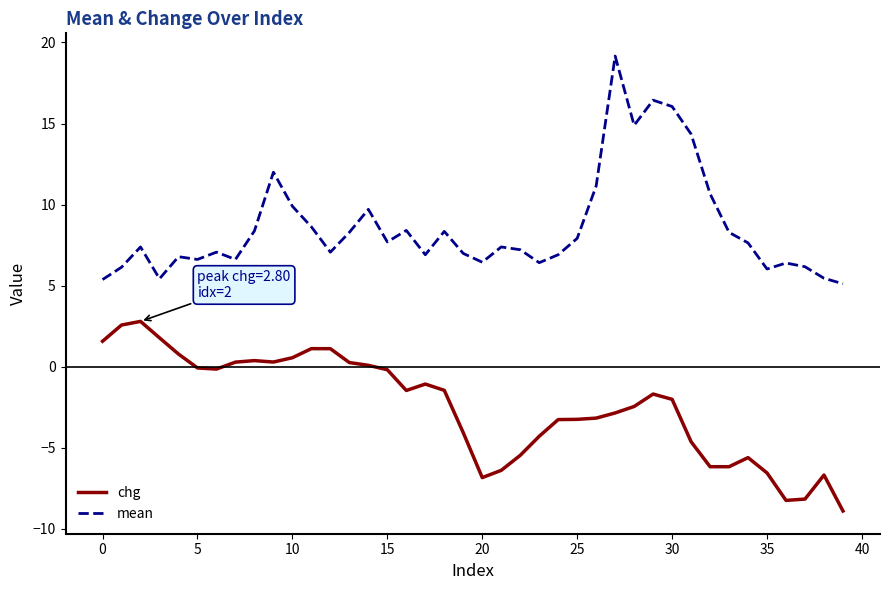

What is the highest value of the mean series?

19.2